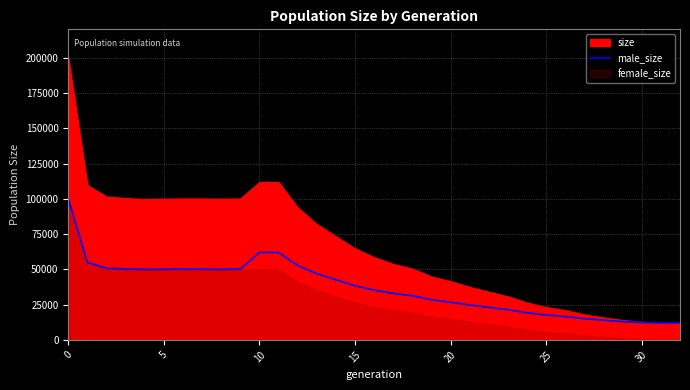

What is the minimum value for male_size?

12000